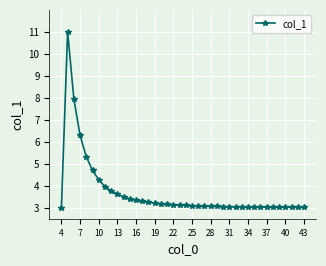

What is the minimum value shown in the chart?

3.0